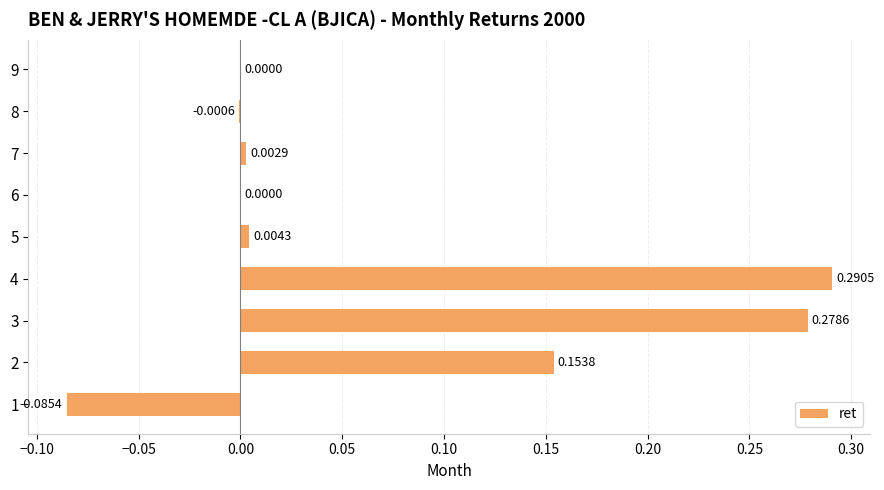

Are the bars grouped side by side (vs. stacked)?

No